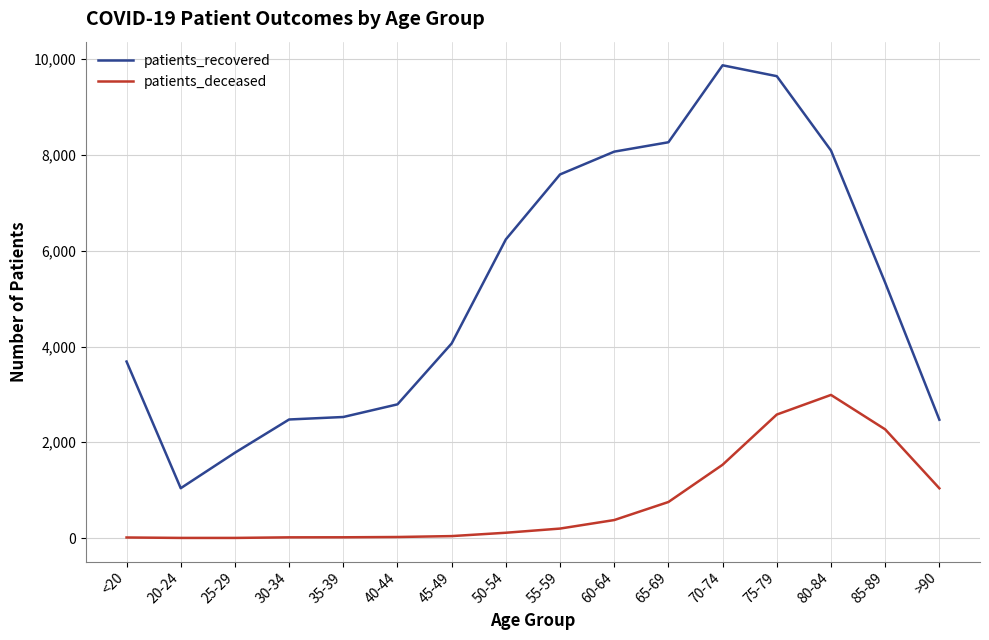

True or false: patients_deceased and patients_recovered intersect in this chart.

False